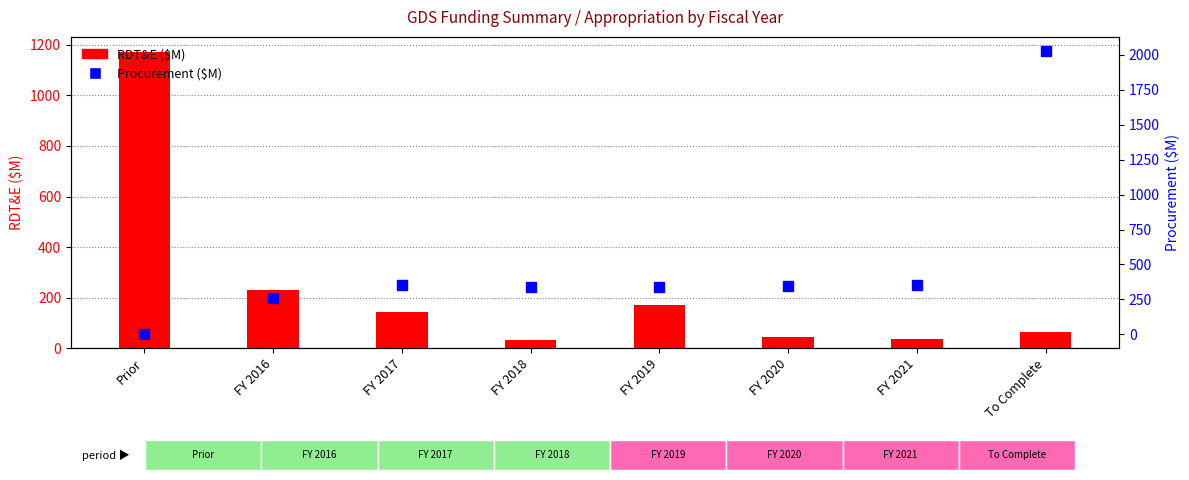

Which series has the largest Y range (max minus min)?

Procurement